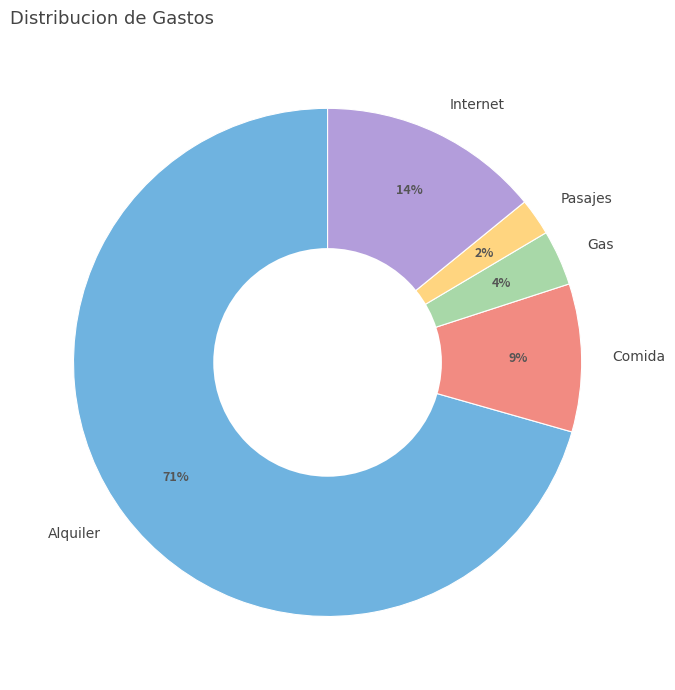

Does Alquiler represent more than half of the total?

Yes